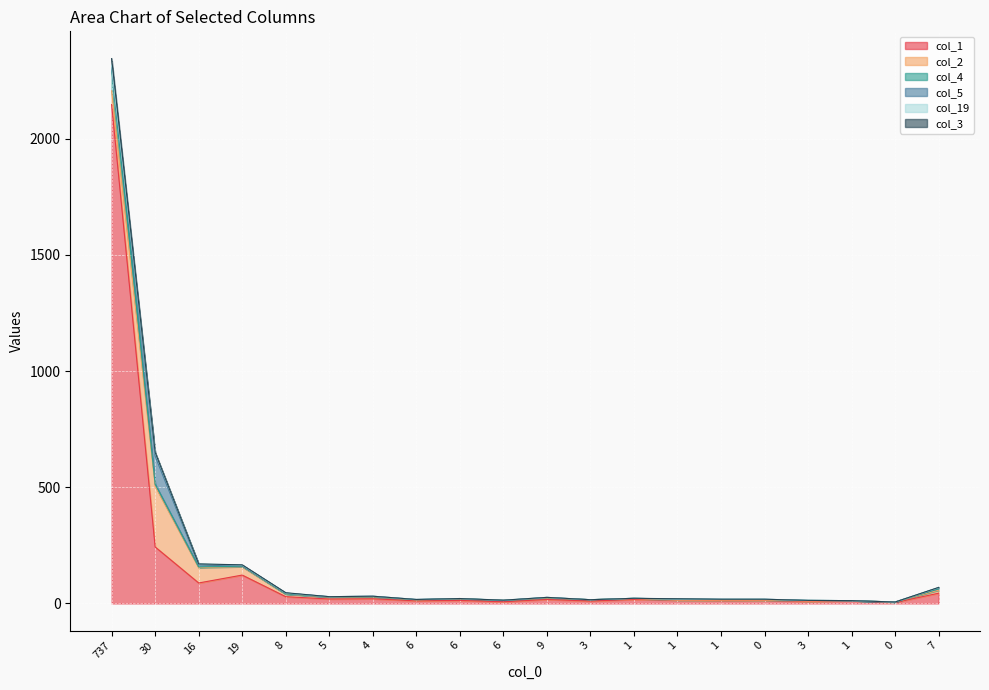

How many interior local peaks does the col_4 series have?

5